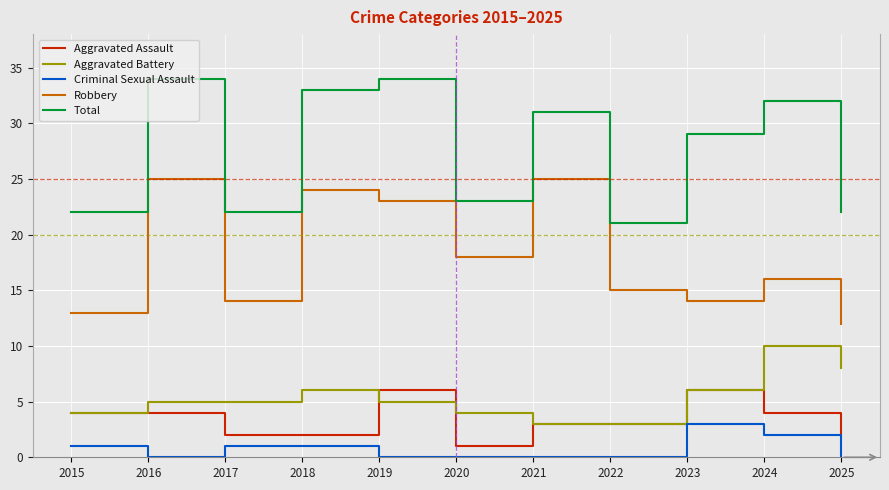

Rank the series by their maximum value, from highest to lowest.

Total, Robbery, Aggravated Battery, Aggravated Assault, Criminal Sexual Assault